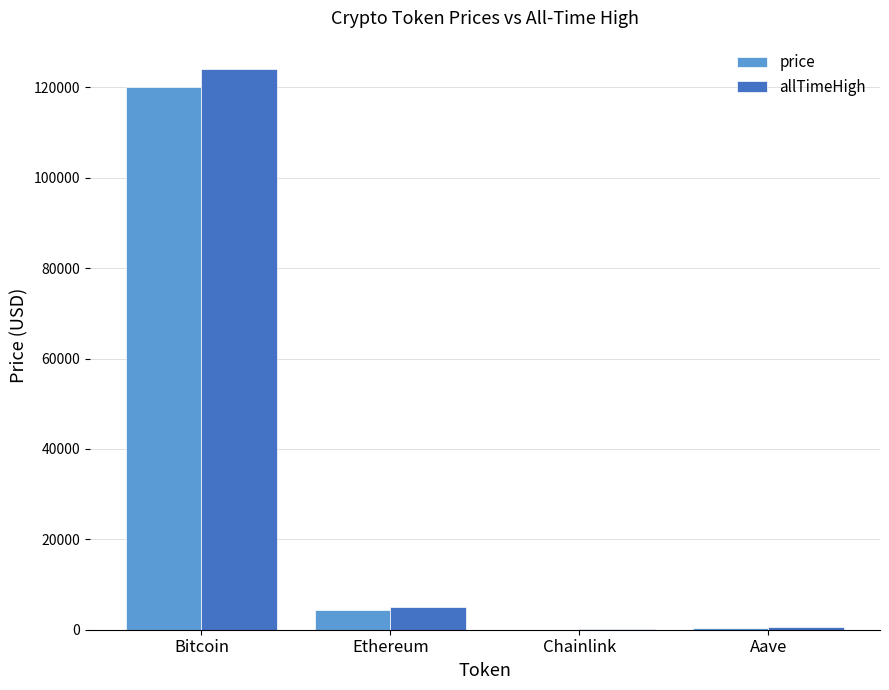

What is the difference between the price values at Bitcoin and Aave?

119866.4